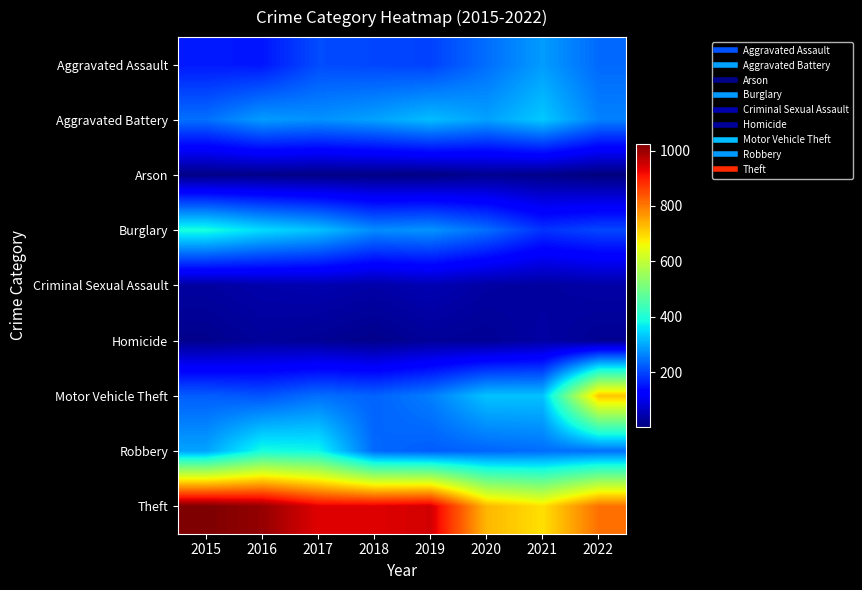

At which category is the sum across all series the highest?

2022